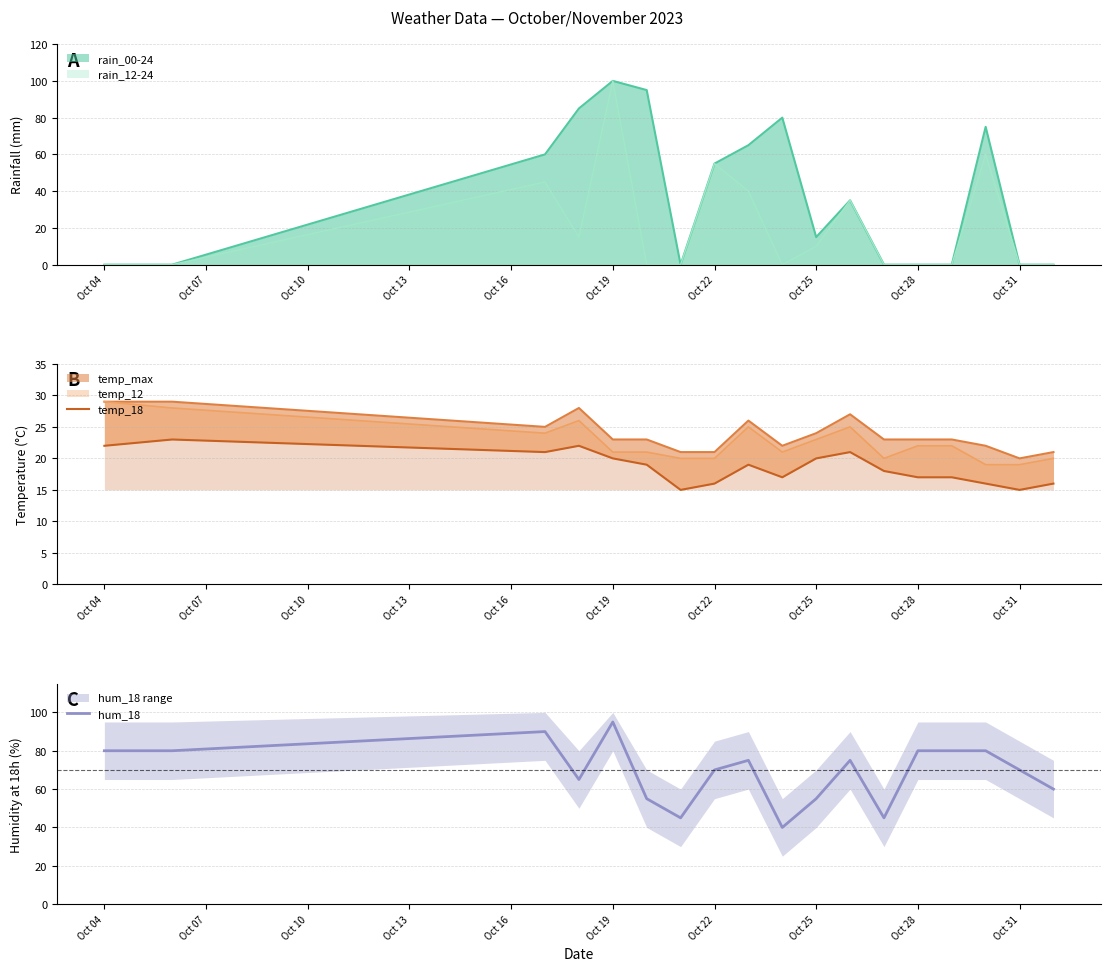

The value of hum_18 at Oct 19 is 62. True or false?

False